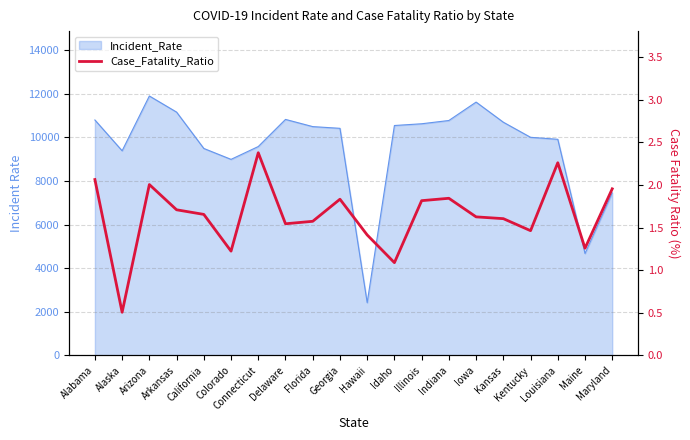

Count the number of values greater than 1.

19